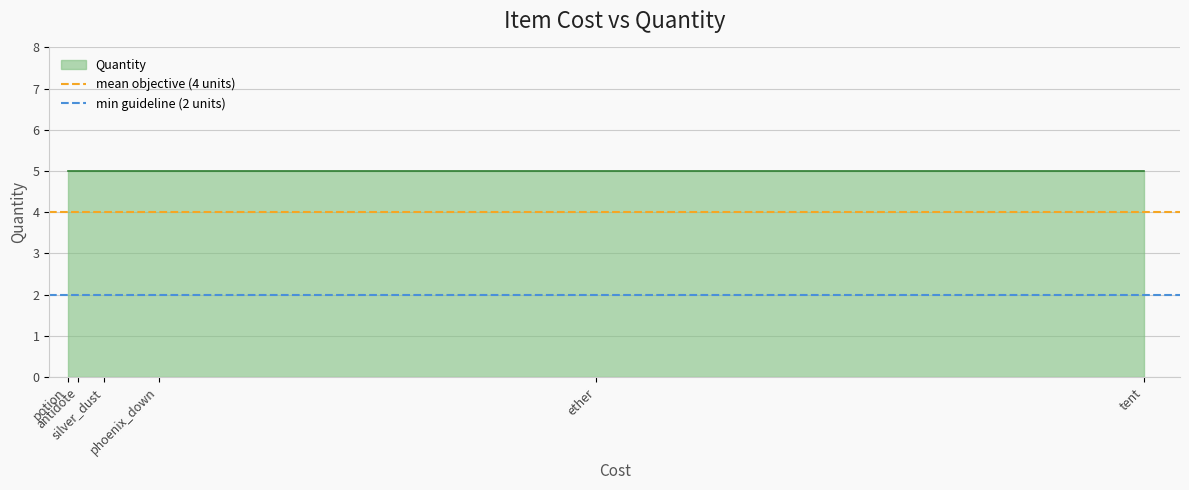

The mean objective (4 units) series shows 4 at potion. True or false?

True